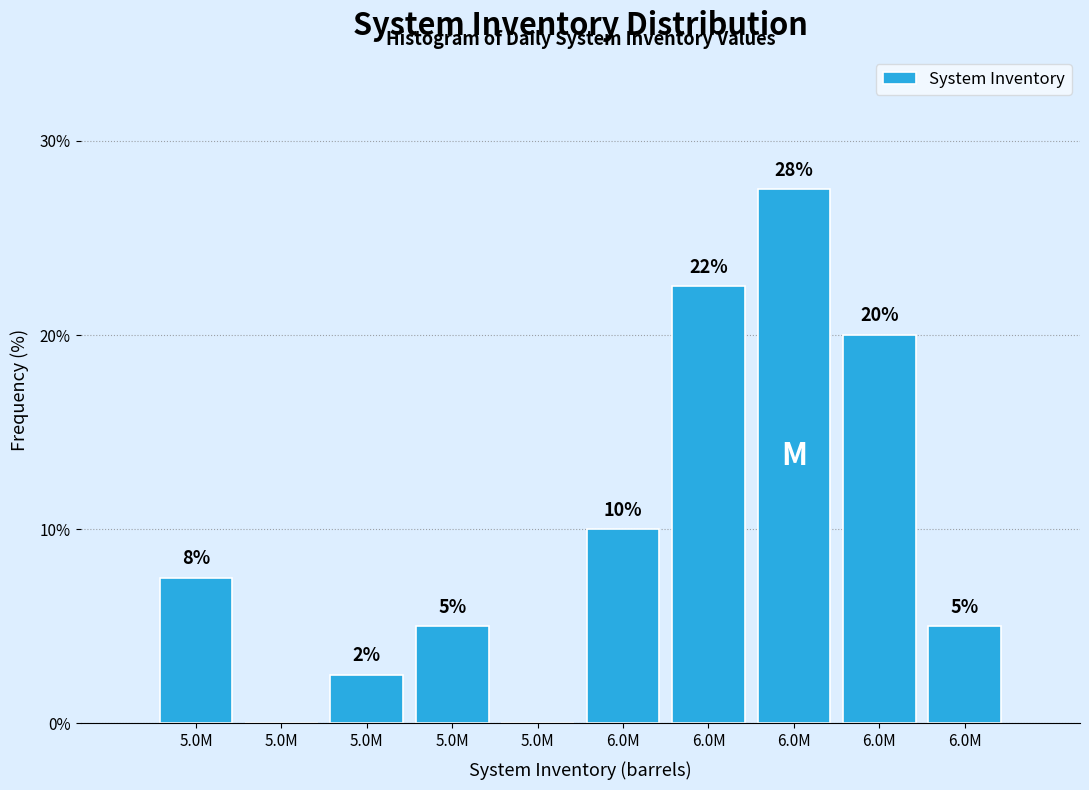

Are the bars horizontal?

No